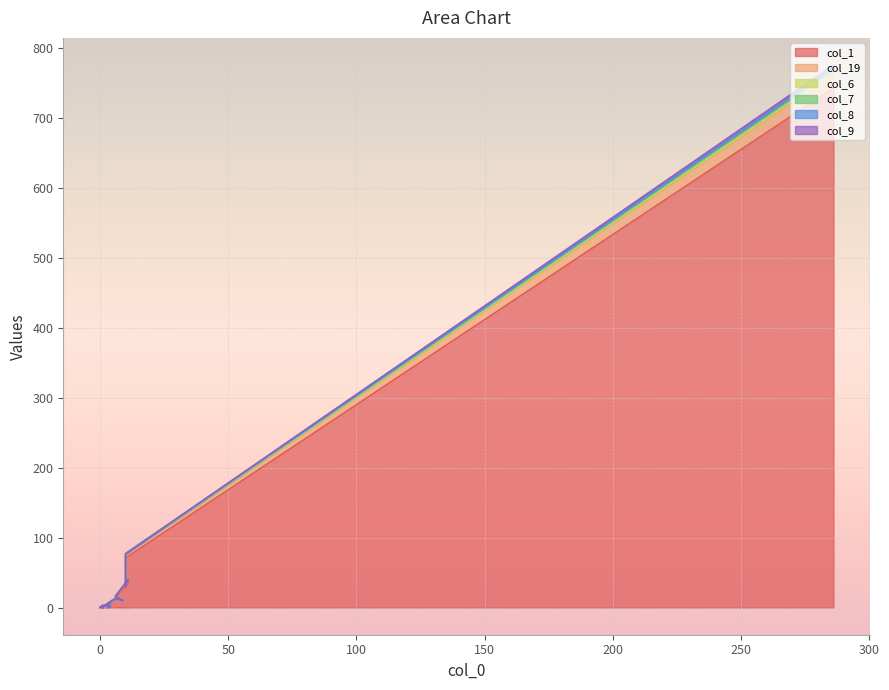

Which category has the lowest value in the col_9 series?

3